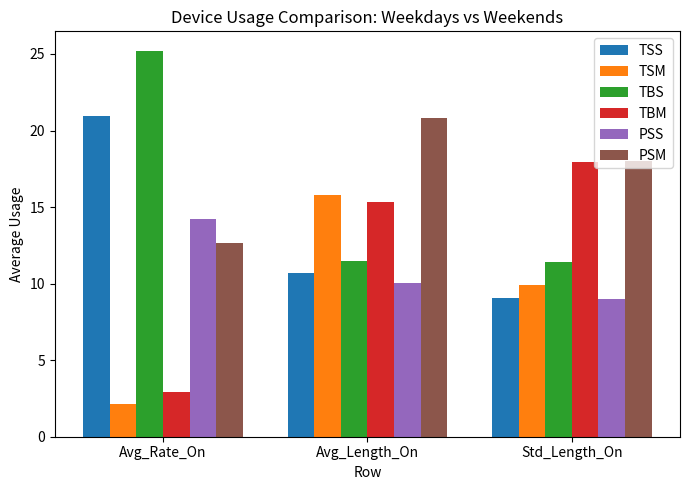

At which label does PSM first exceed 18?

Avg_Length_On